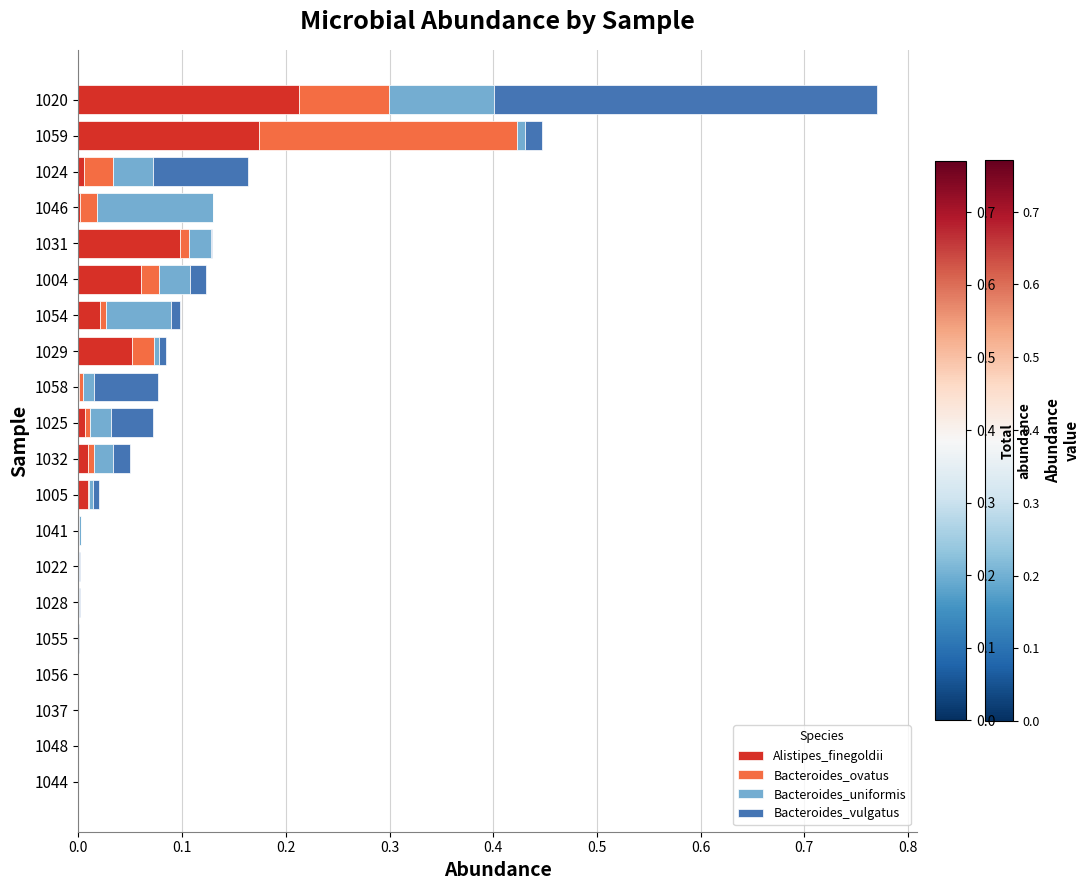

The value of Alistipes_finegoldii at 1044 is 0.0. True or false?

True